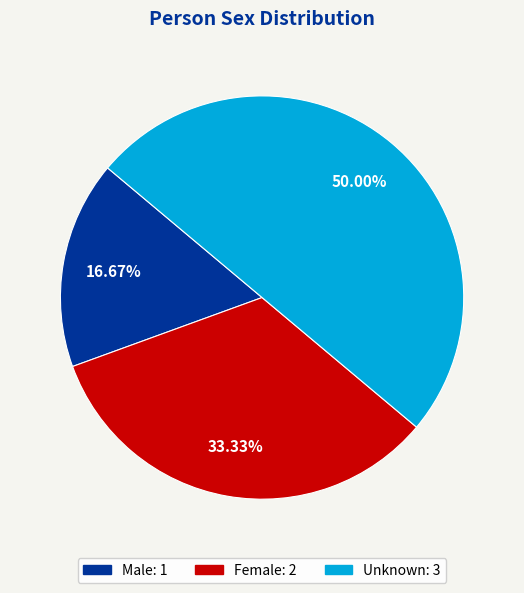

True or false: Female accounts for 45% of the total.

False